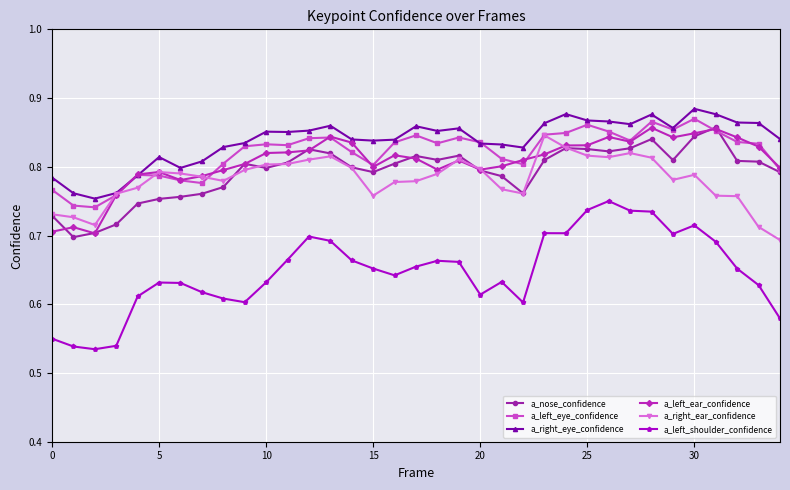

How many a_left_shoulder_confidence values are between 0 and 1?

35